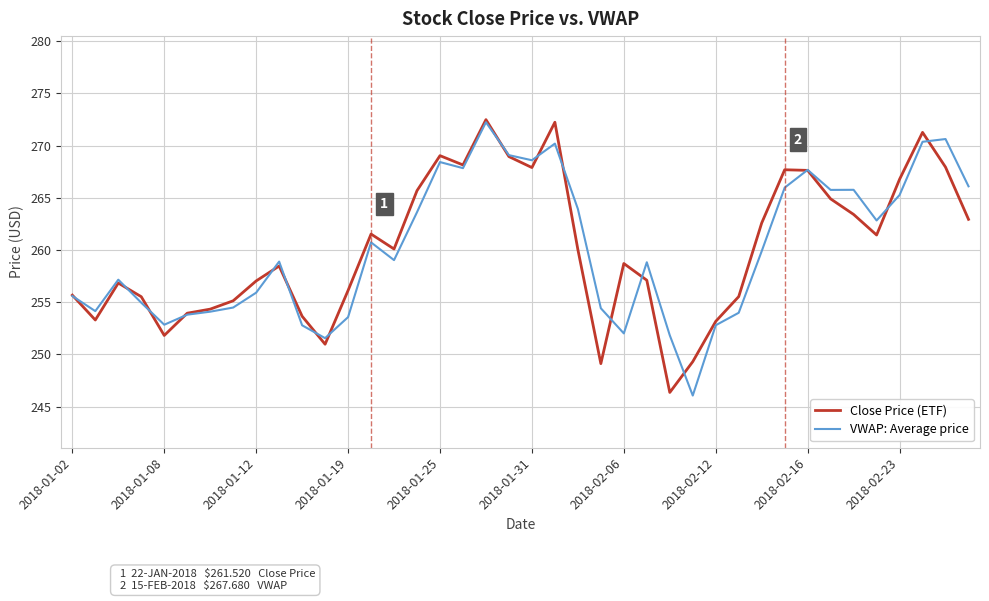

What is the sum of all VWAP: Average price values?

10403.4